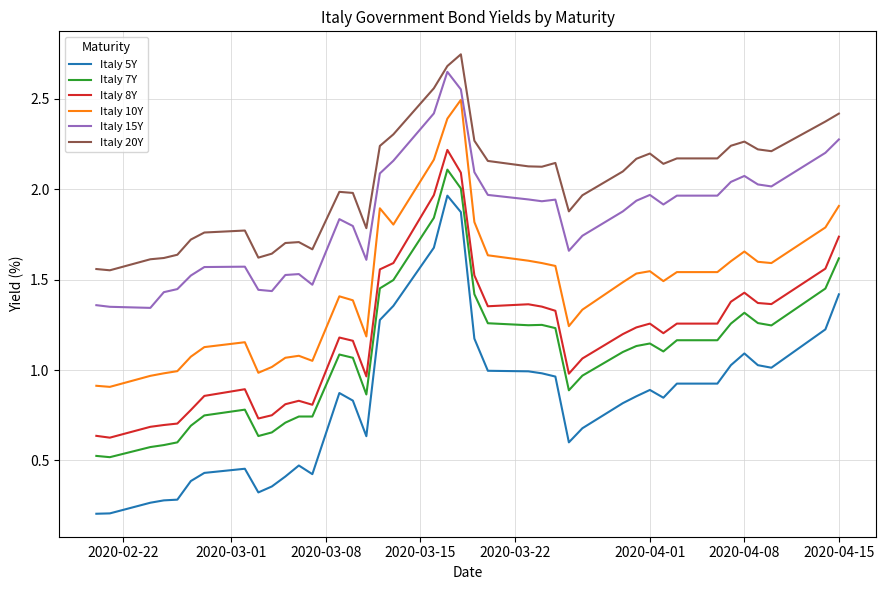

Which series has the largest total across all categories?

Italy 20Y